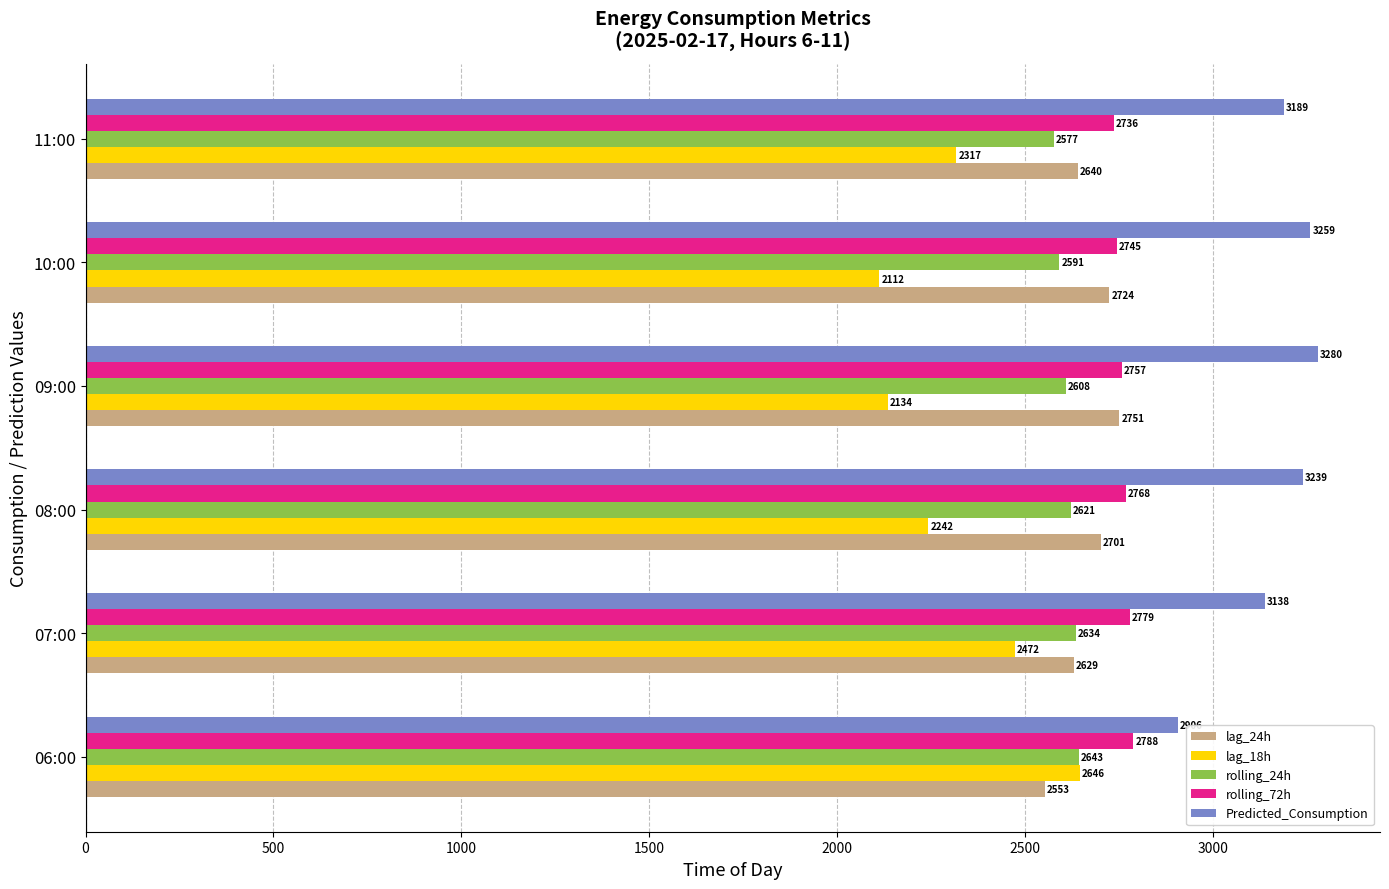

The lag_18h series shows 4419.3 at 07:00. True or false?

False